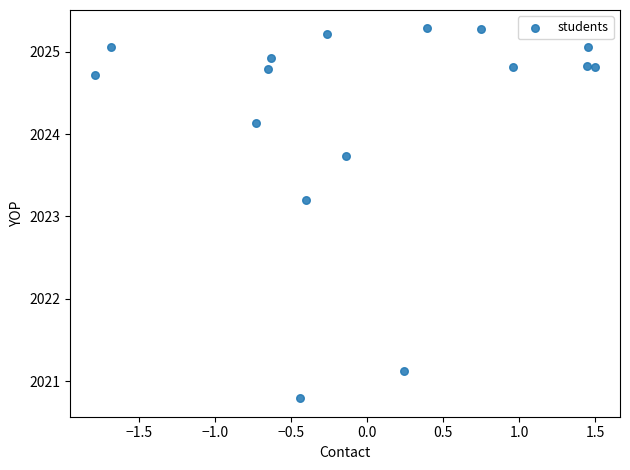

What Y value in the scatter plot is closest to 2023?

2023.2